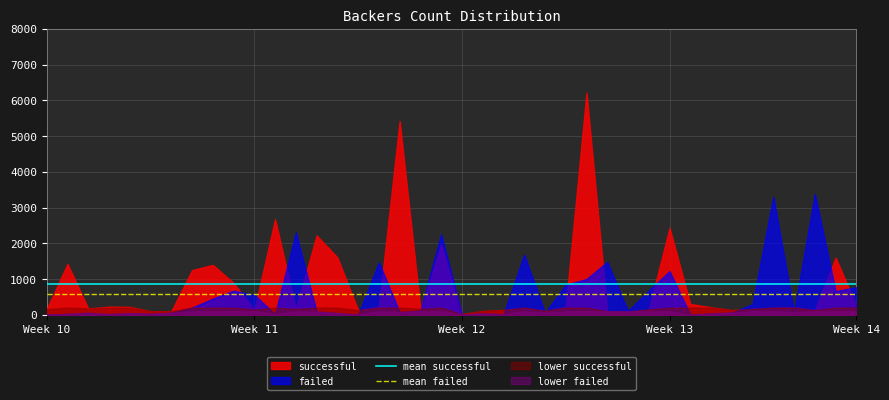

What is the highest value of the lower successful series?

200